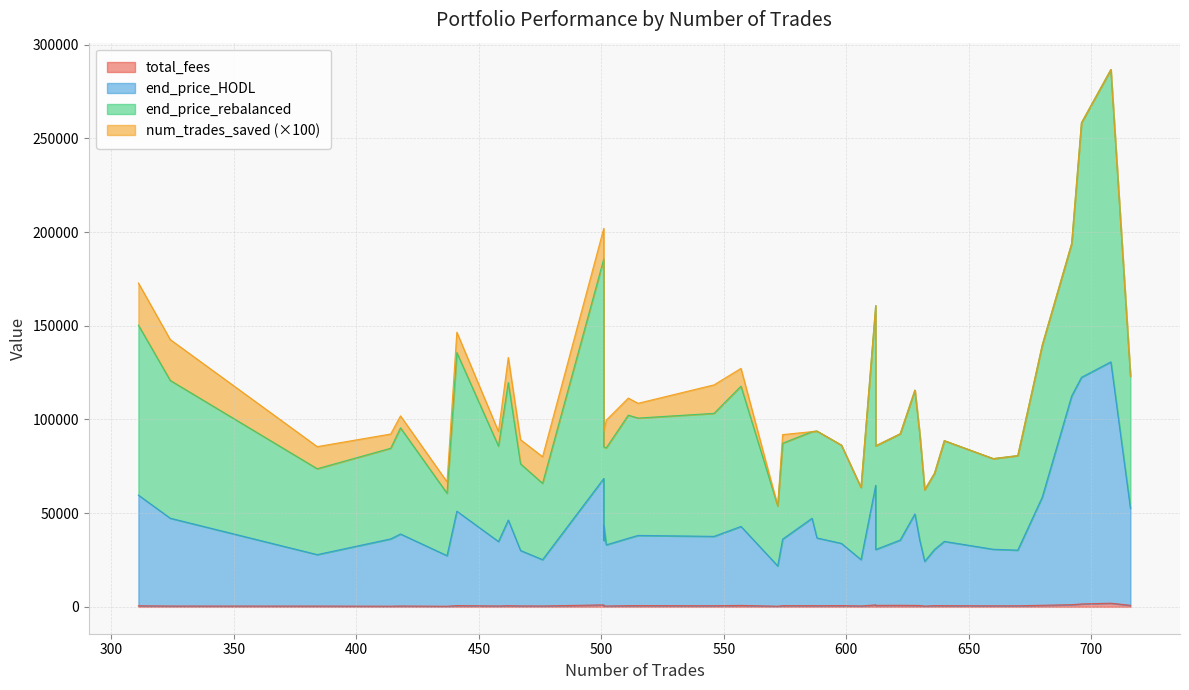

What is the difference between the second highest and second lowest values in the num_trades_saved series?

218.0